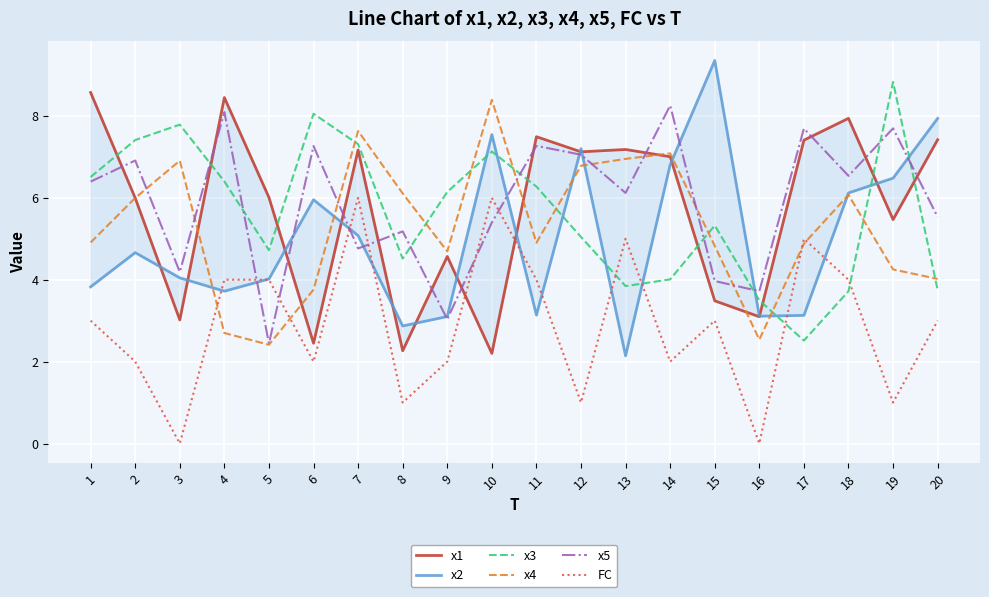

After their last crossing, which series has the higher values: x4 or x2?

x2